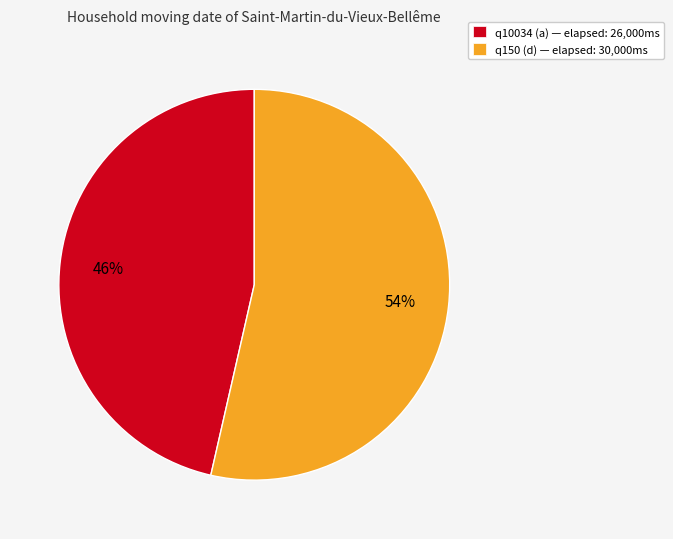

Is q10034 (a) the majority of the pie?

No